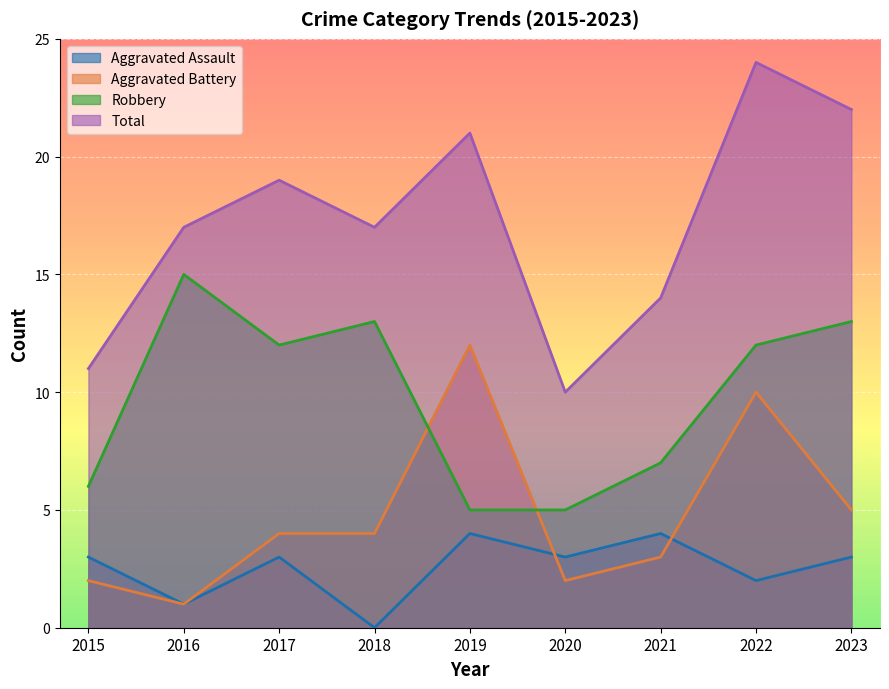

What are all the series names shown in the legend?

Aggravated Assault, Aggravated Battery, Robbery, Total